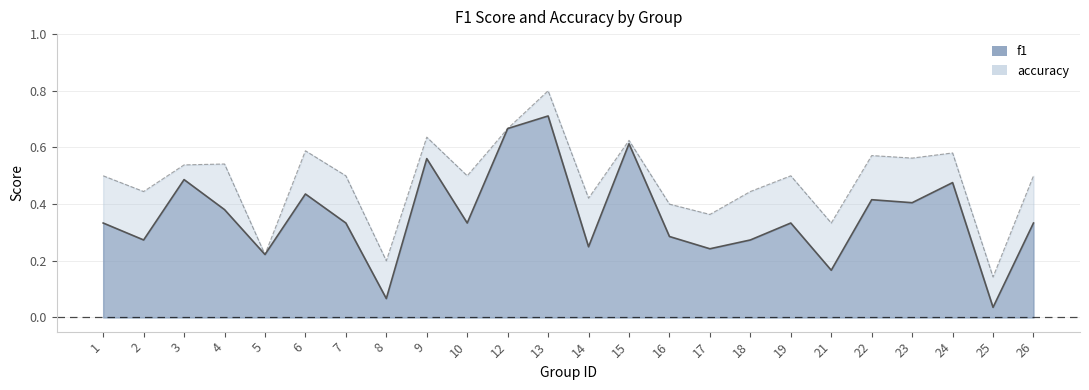

How many categories are shown in the chart?

24